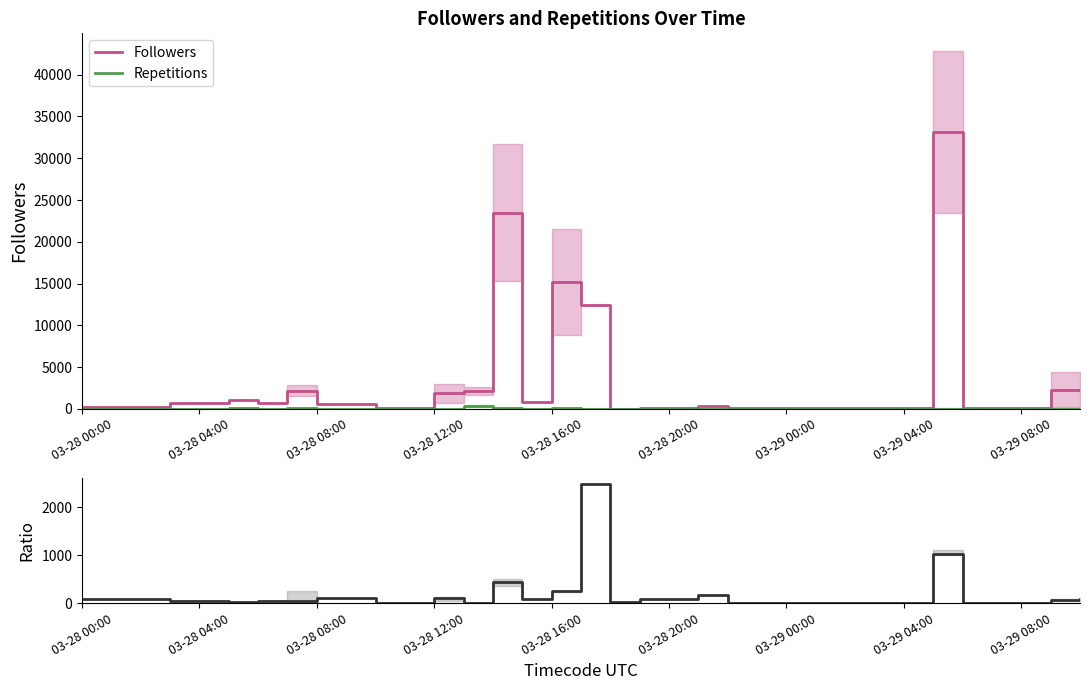

What is the sum of all Ratio values?

5228.8